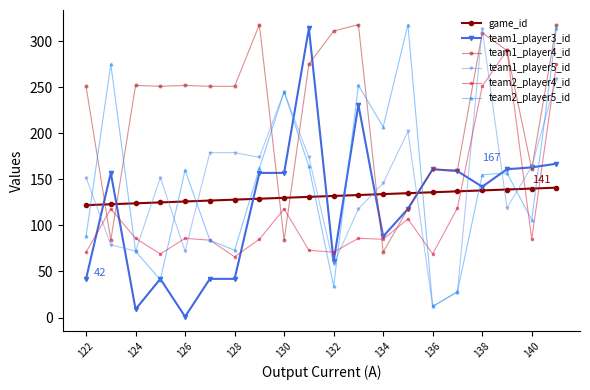

True or false: team1_player4_id and game_id cross at least once.

True